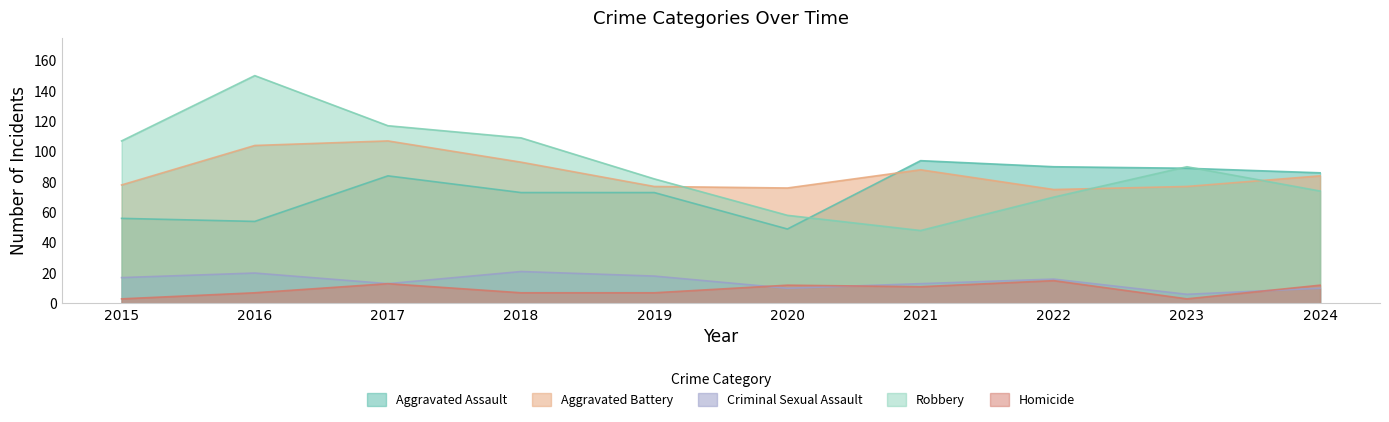

List the series in order of their peak value, lowest first.

Homicide, Criminal Sexual Assault, Aggravated Assault, Aggravated Battery, Robbery